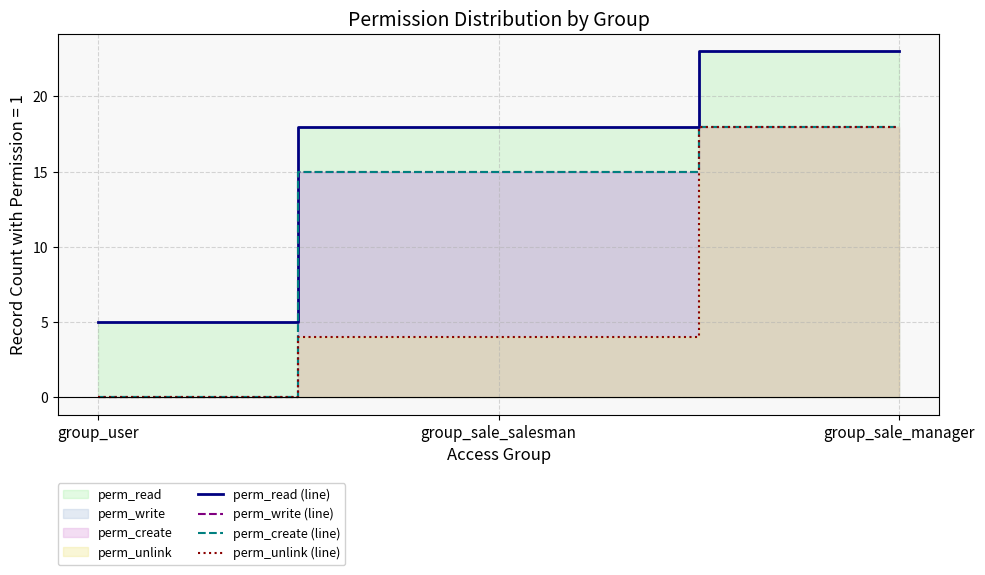

What is the sum of all perm_unlink (line) values?

22